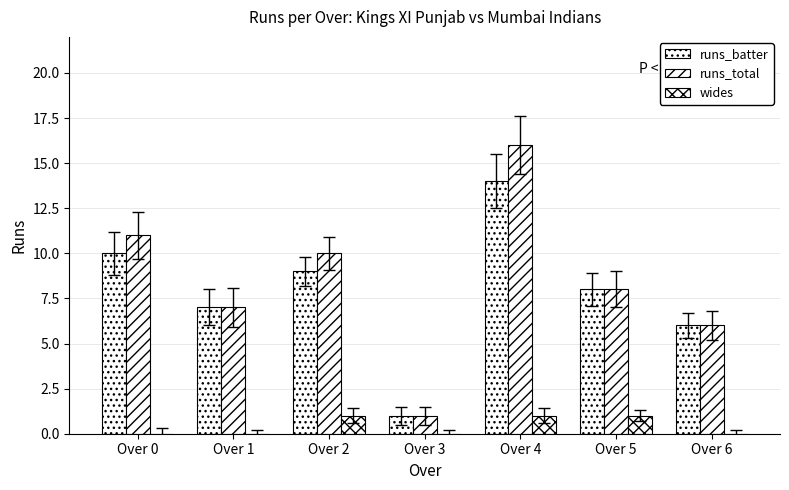

Reading left to right, transcribe all the data shown in this chart.

runs_batter: Over 0=10	Over 1=7	Over 2=9	Over 3=1	Over 4=14	Over 5=8	Over 6=6
runs_total: Over 0=11	Over 1=7	Over 2=10	Over 3=1	Over 4=16	Over 5=8	Over 6=6
wides: Over 0=0	Over 1=0	Over 2=1	Over 3=0	Over 4=1	Over 5=1	Over 6=0